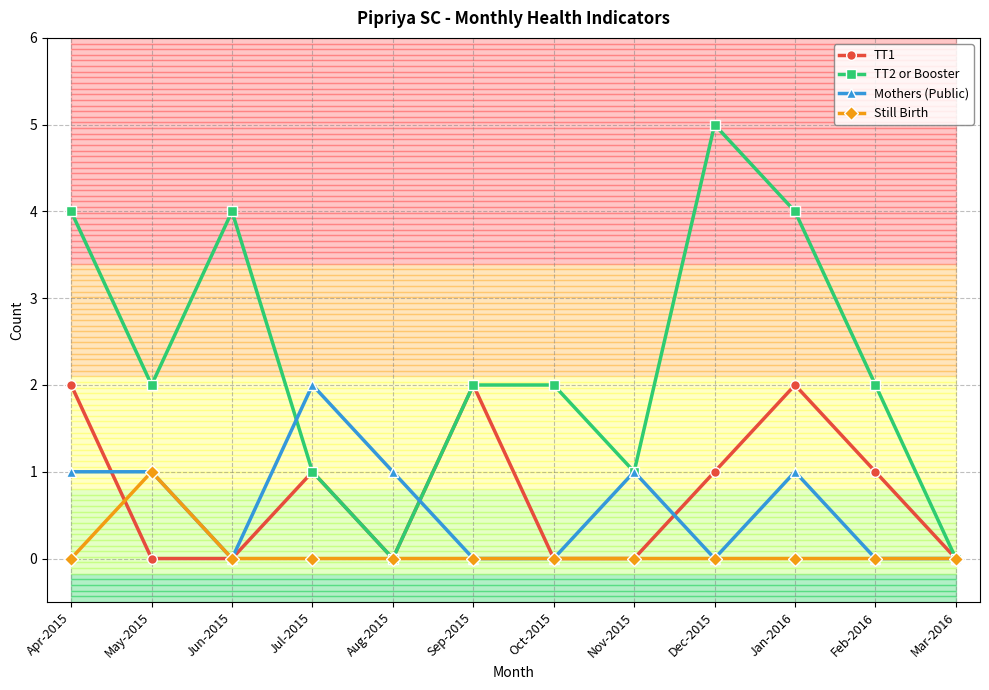

Which series has the widest spread of values?

TT2 or Booster